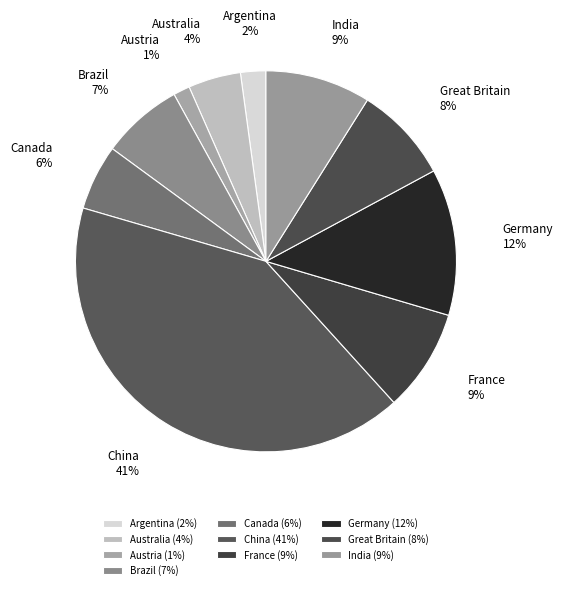

To the nearest percent, what is the combined percentage of France and Brazil?

16%